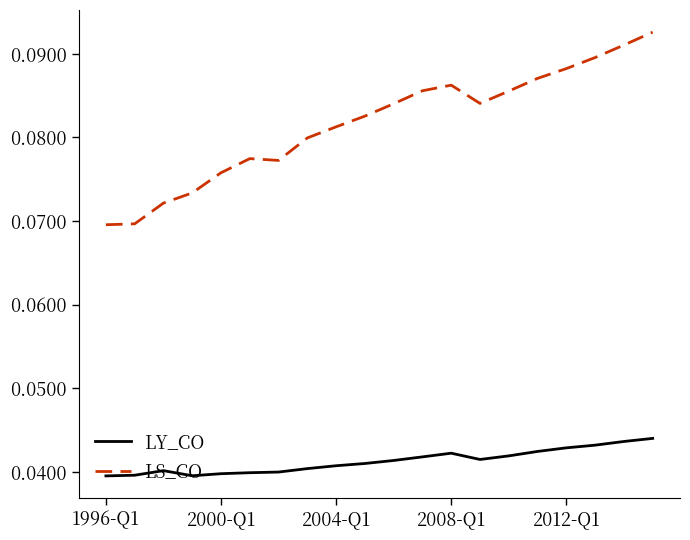

True or false: LS_CO and LY_CO cross at least once.

False